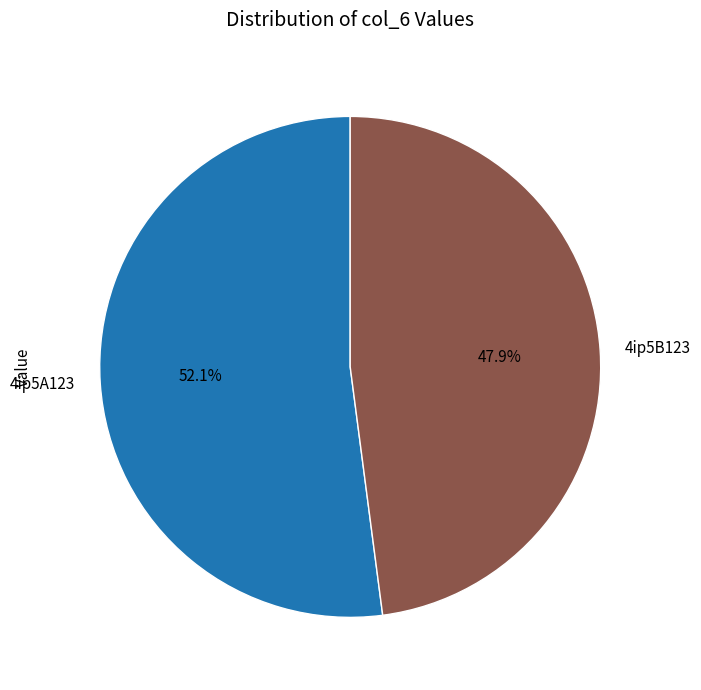

Is it true that 4ip5B123 is 42% of the pie?

False